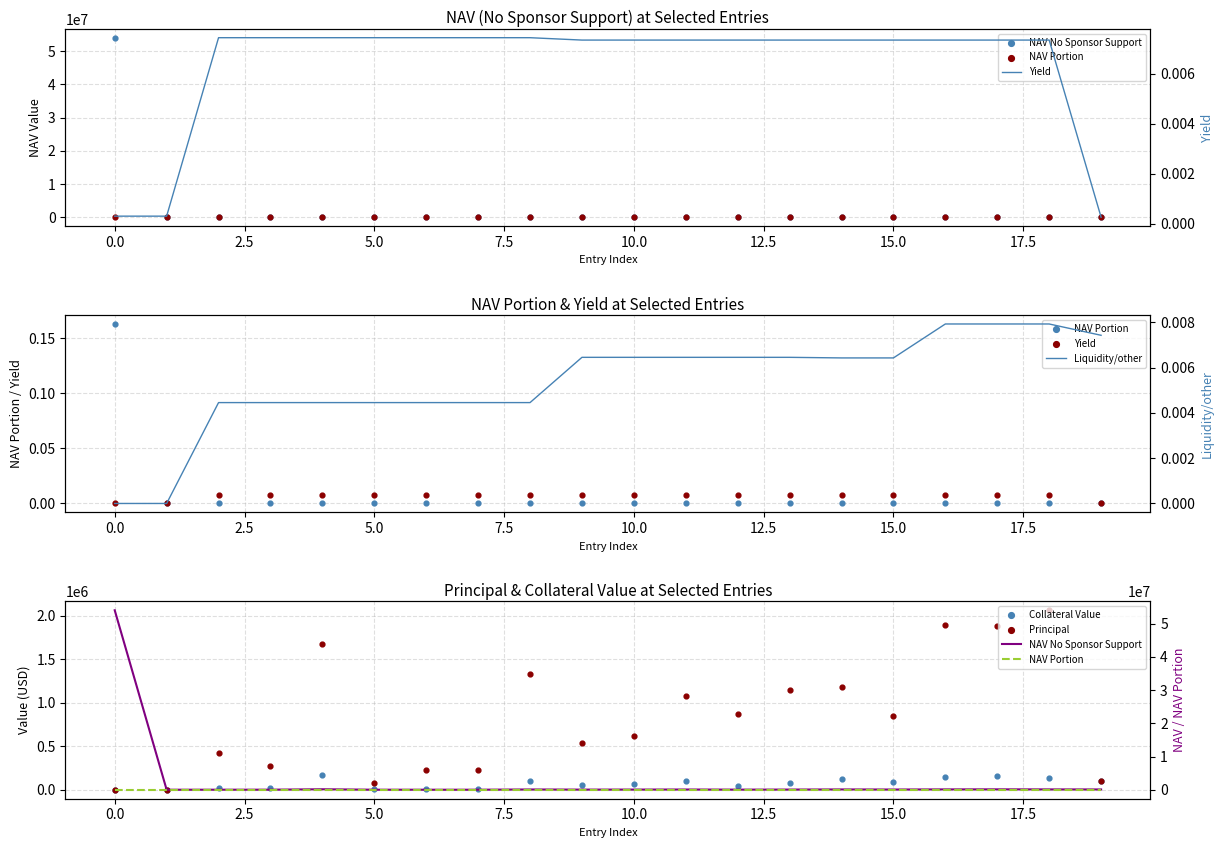

Which series has the largest total across all categories?

NAV No Sponsor Support